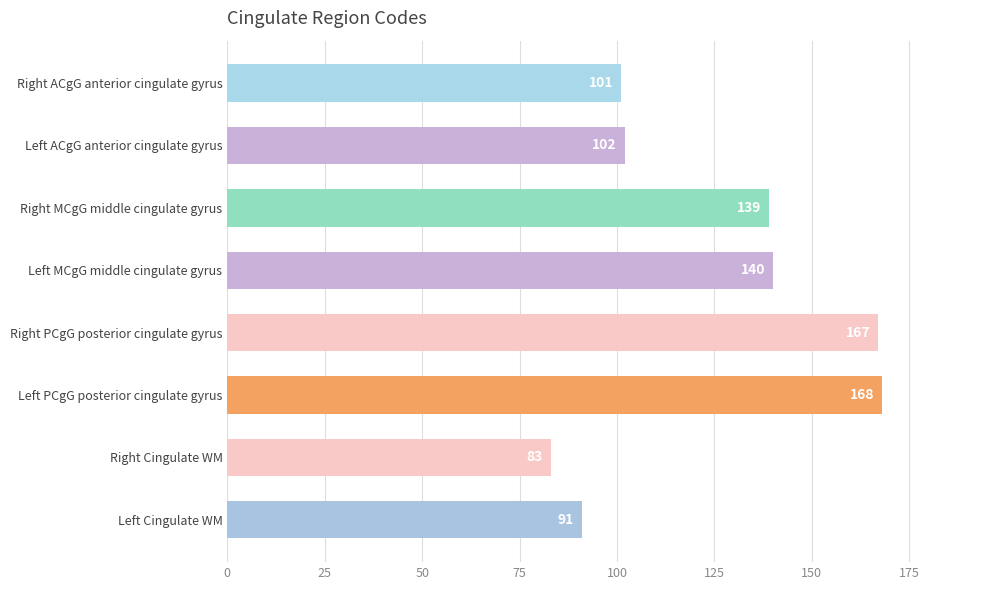

How many bars are there in total?

8